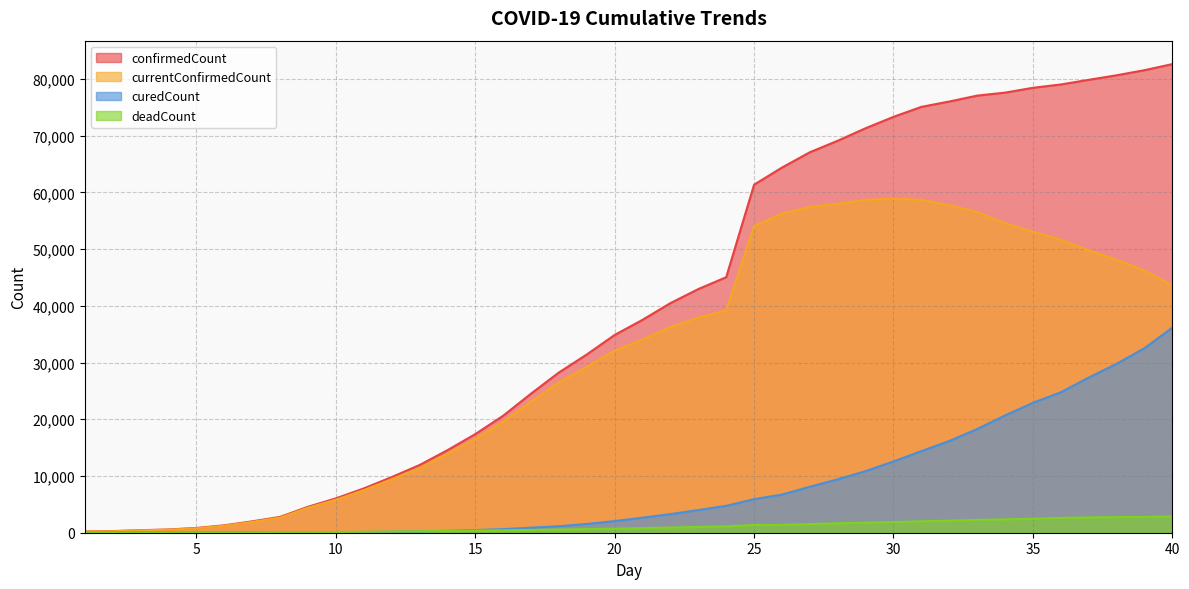

What is the smallest value displayed?

4